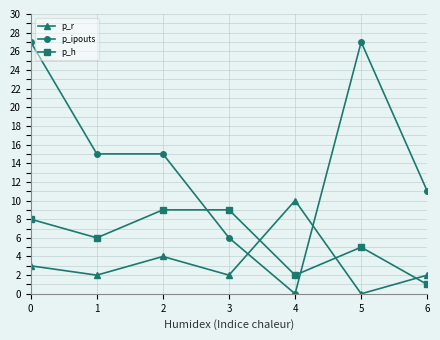

Is the value of p_r at 1 greater than the value of p_ipouts at 1?

No